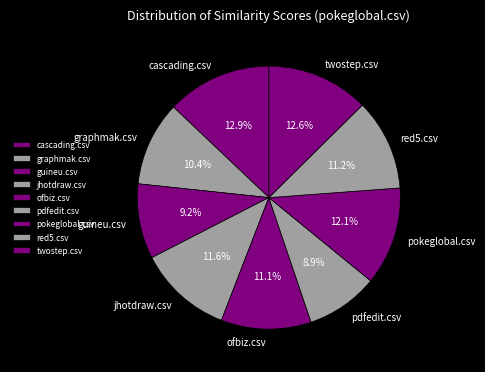

Is it true that jhotdraw.csv is 3% of the pie?

False